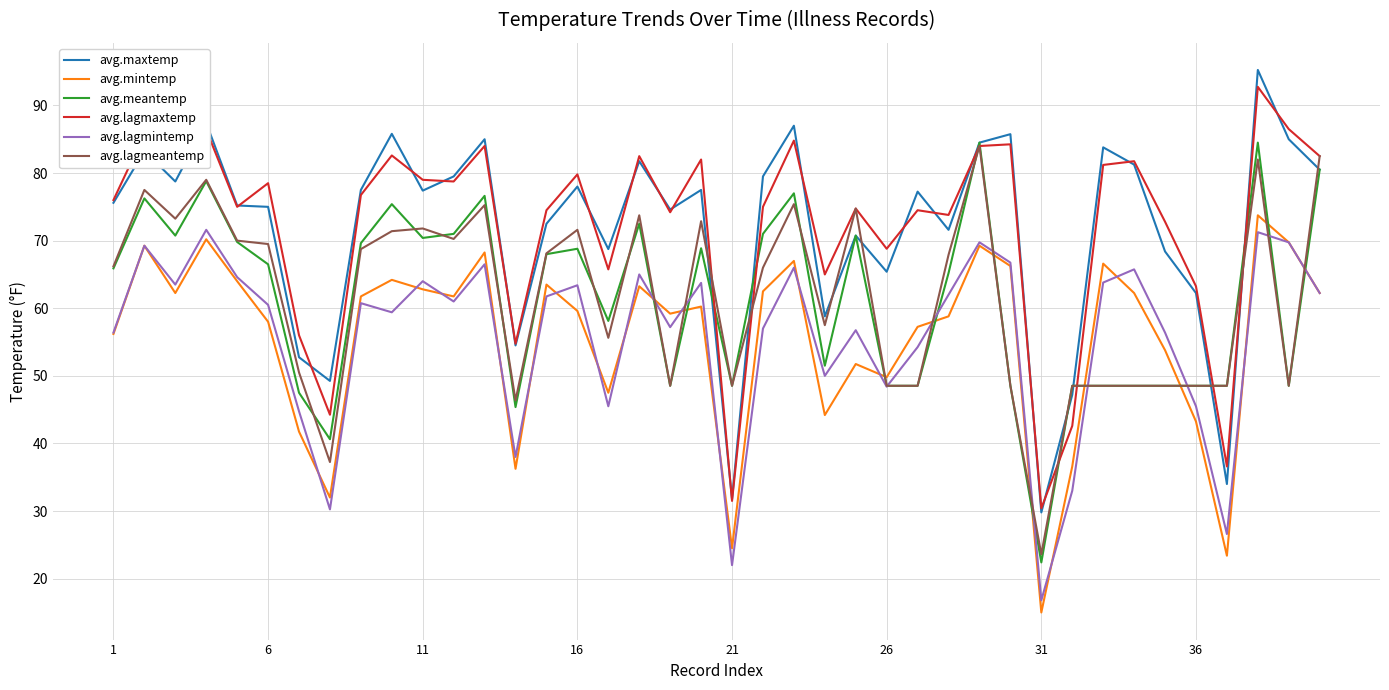

What is the smallest value displayed?

15.0